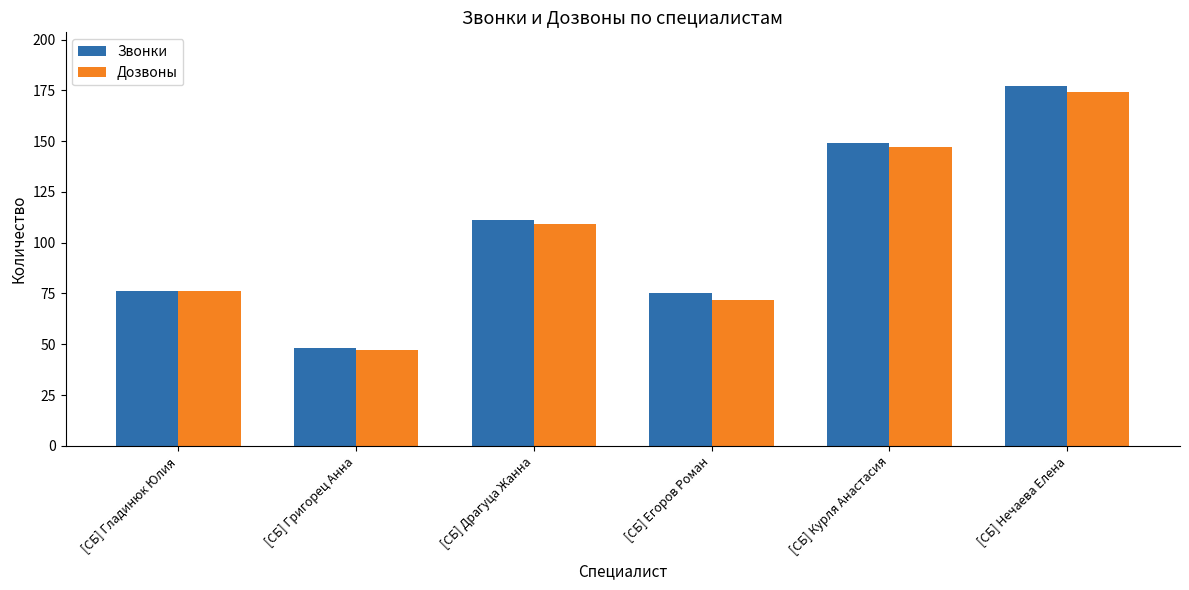

Which series has the largest total across all categories?

Звонки